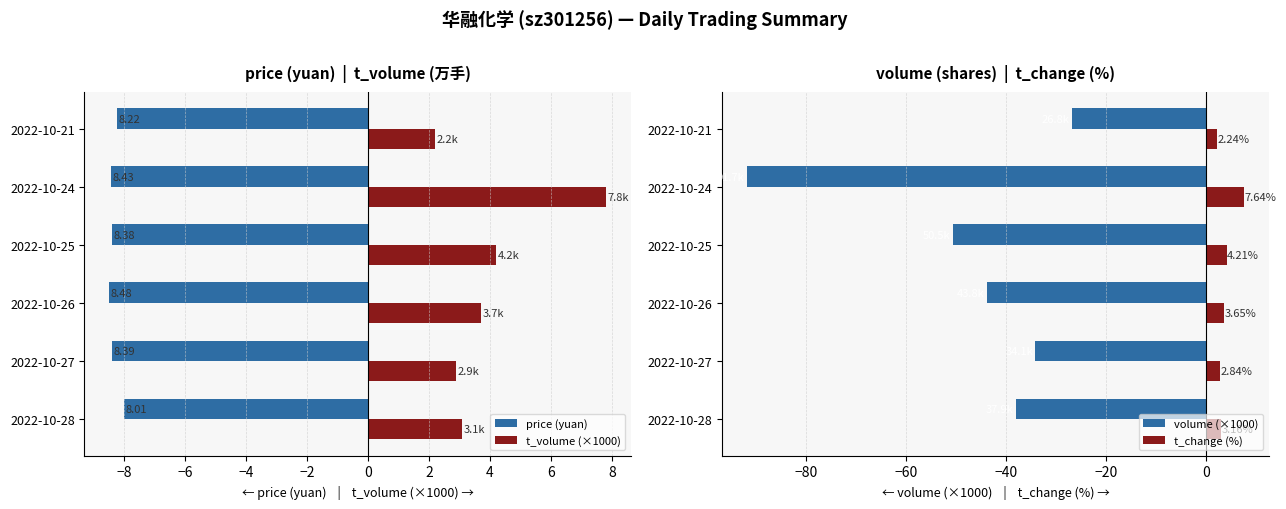

What is the average value of the t_change (%) series?

4.0